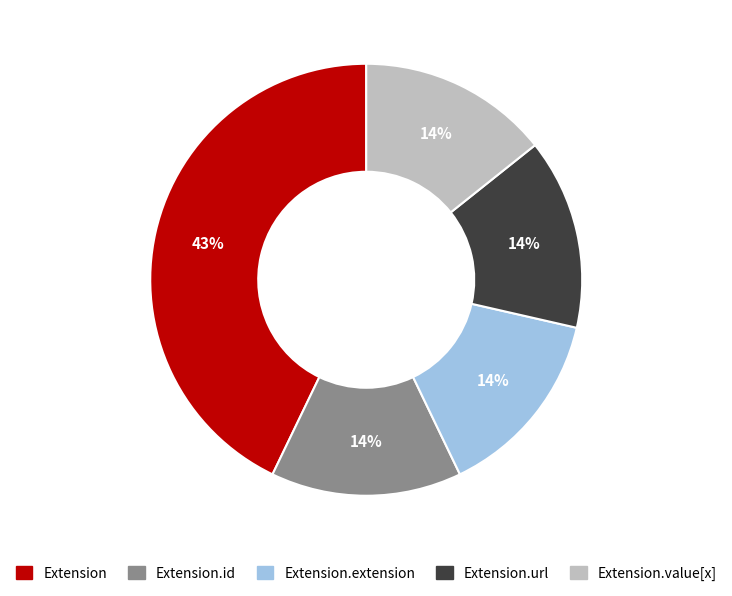

Which slice is the largest?

Extension